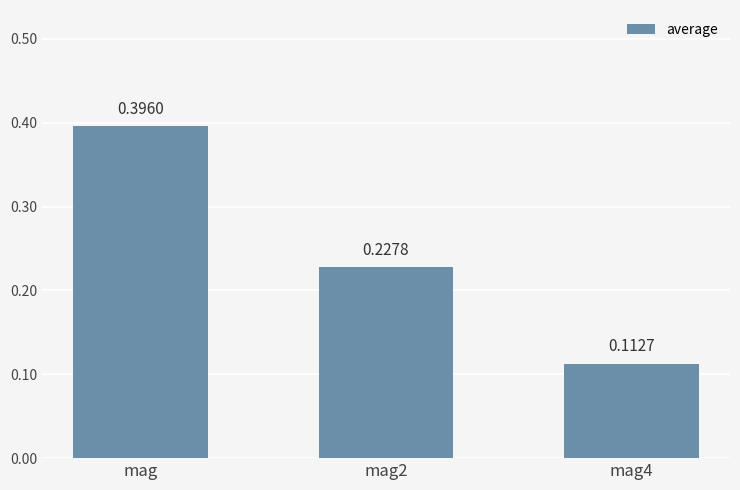

Is it true that the value at mag is 0.2?

False